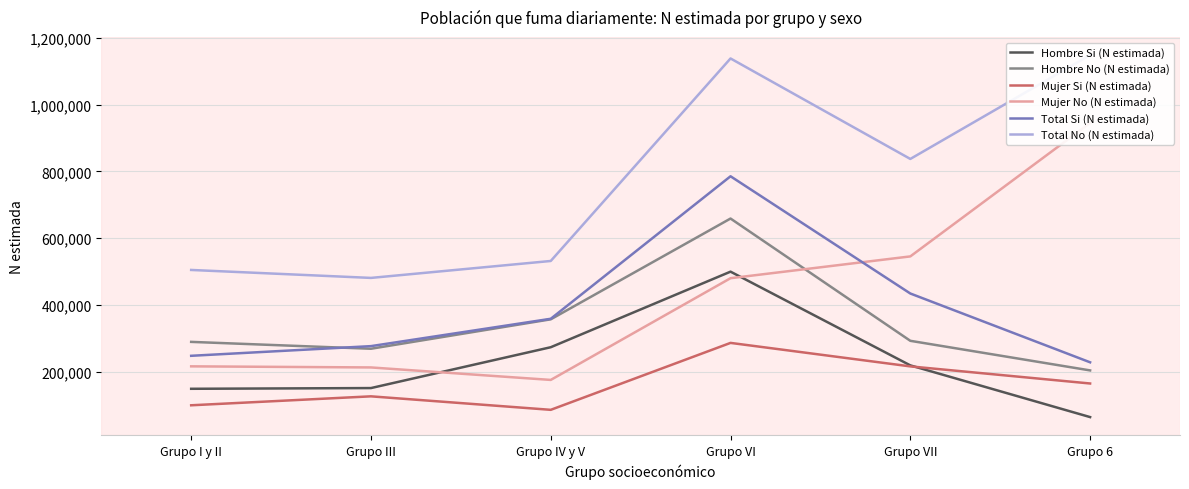

Reading left to right, transcribe all the data shown in this chart.

Hombre Si (N estimada): 148306	150476	272892	499391	218470	63492
Hombre No (N estimada): 288905	268321	356523	658589	292126	203390
Mujer Si (N estimada): 98879	125697	85248	285870	215446	164190
Mujer No (N estimada): 215575	212314	174881	479791	545090	945161
Total Si (N estimada): 247185	276173	358140	785261	433916	227682
Total No (N estimada): 504480	480635	531404	1138380	837216	1148551